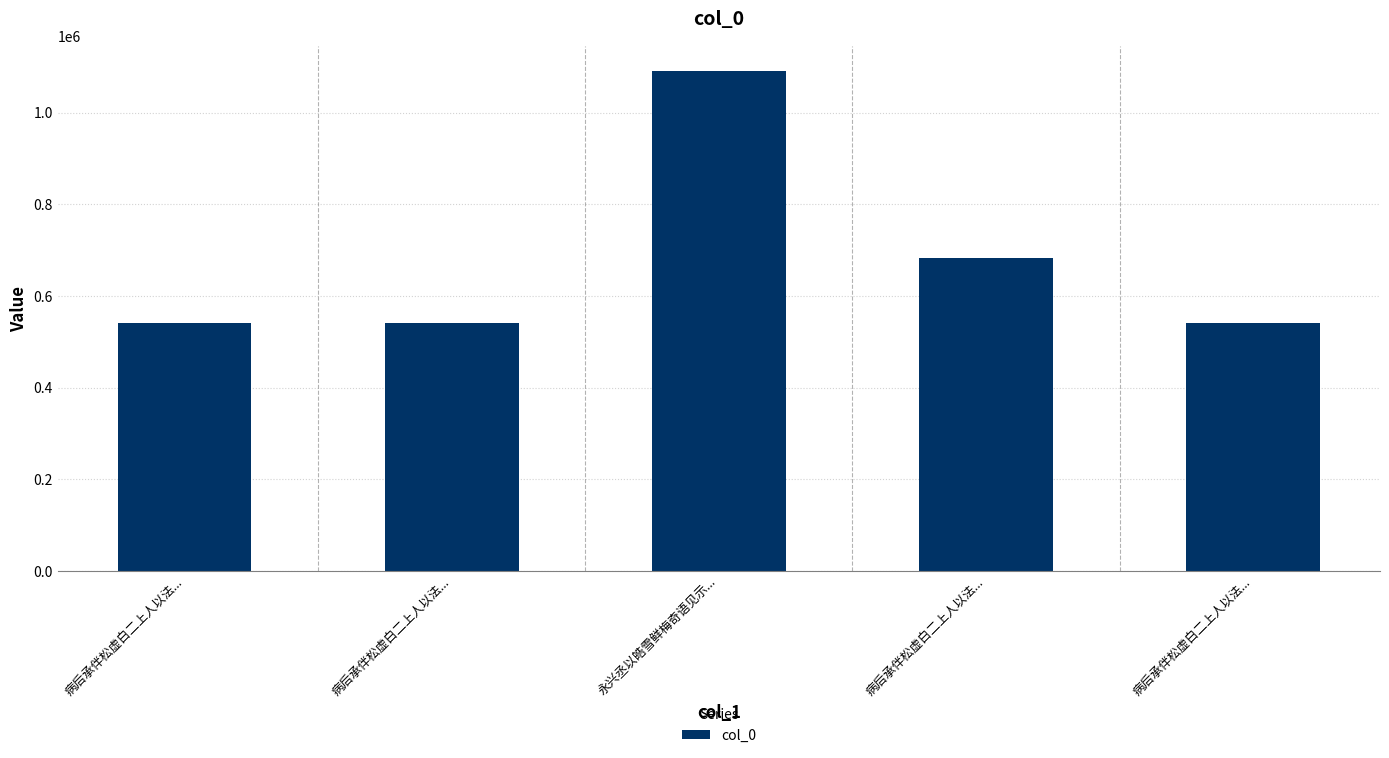

What is the ratio of the value at 病后承伴松虚白二上人以法... to the value at 病后承伴松虚白二上人以法...?

1.0